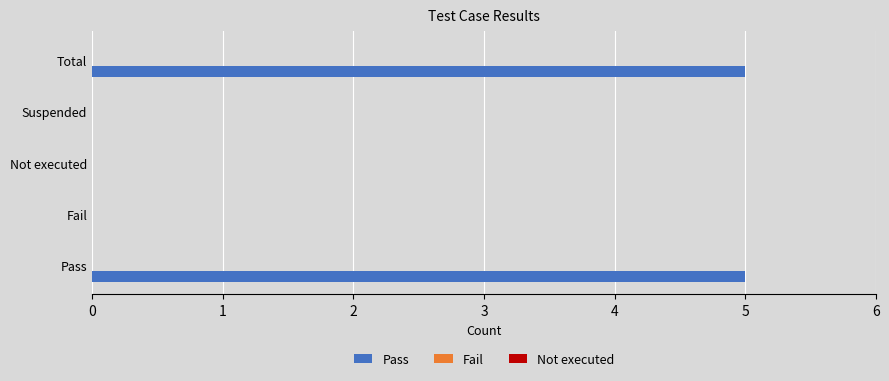

What is the maximum value shown in the chart?

5